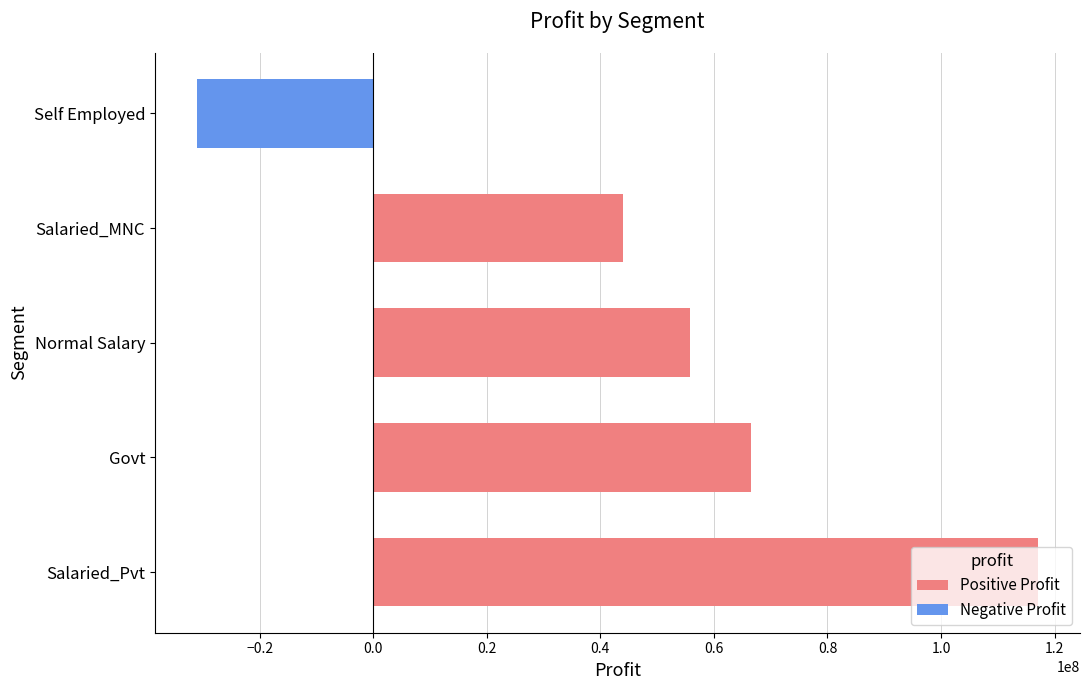

What is the average value?

50481126.8